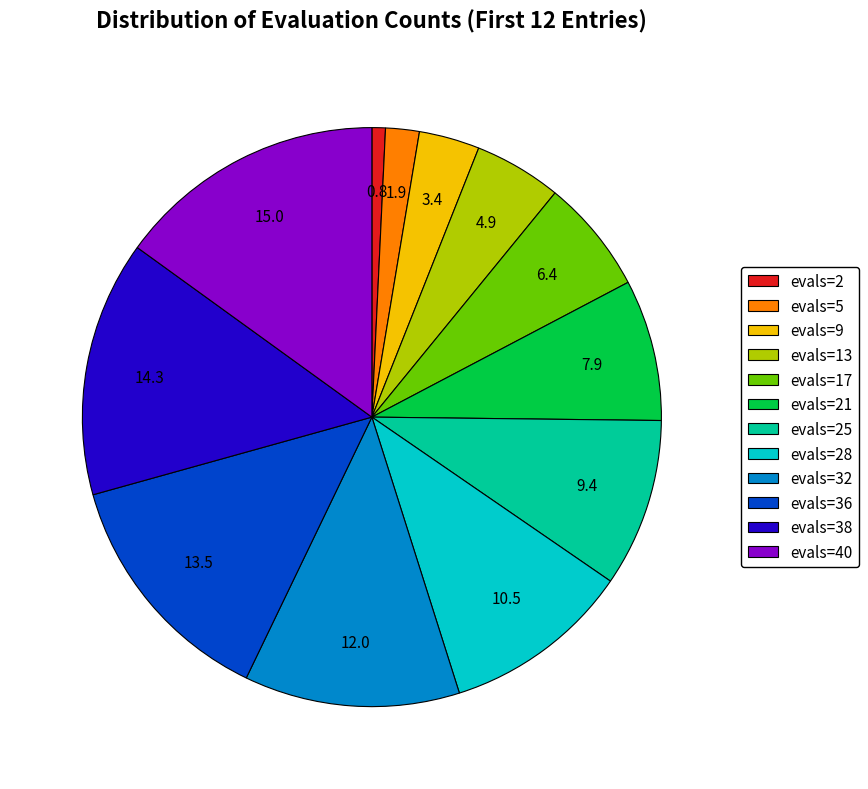

Is it true that evals=21 is 22% of the pie?

False